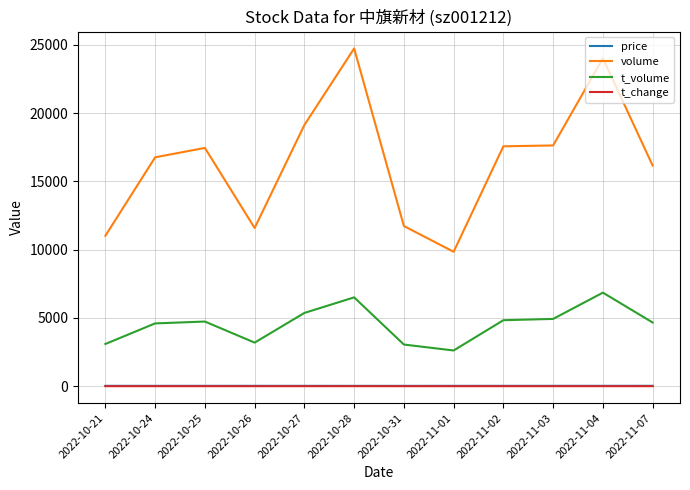

Which series has the largest total across all categories?

volume